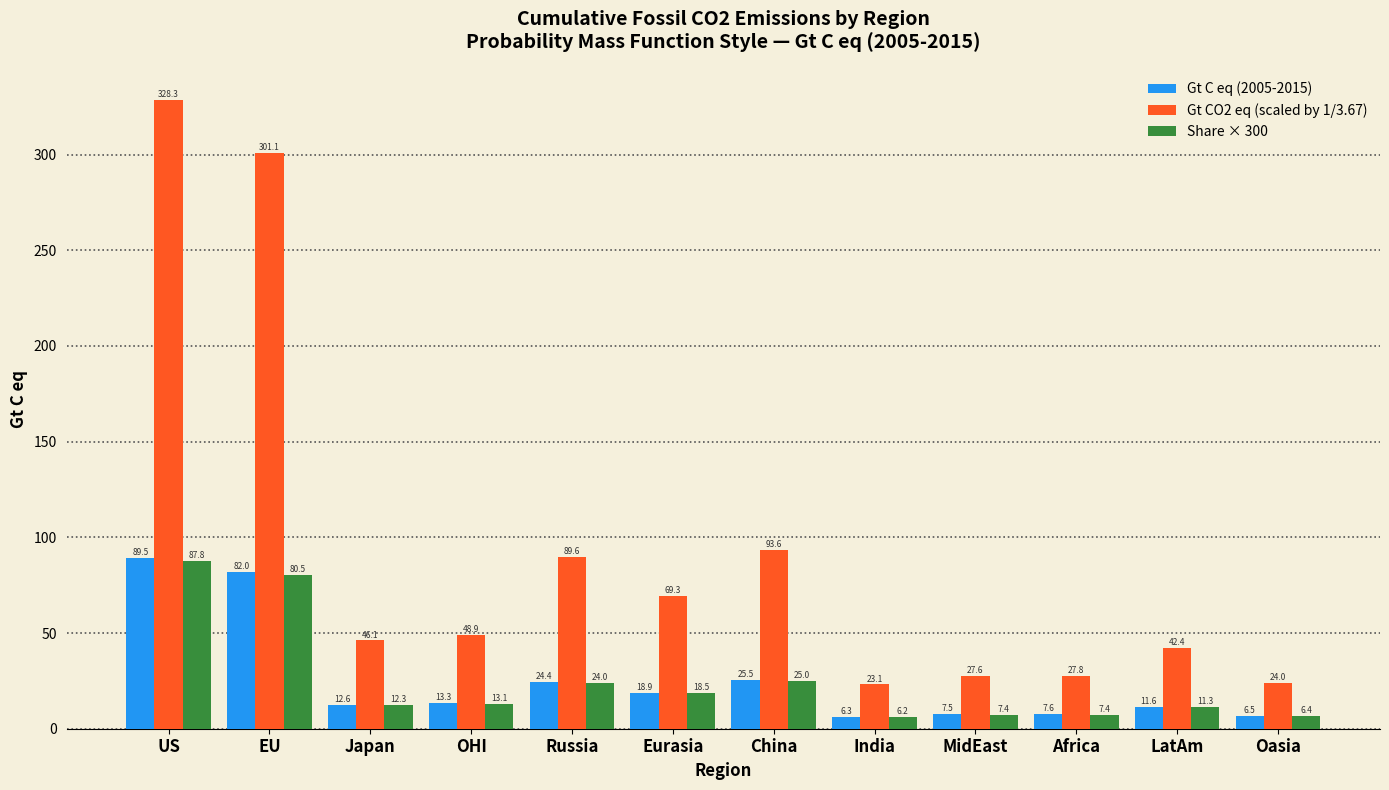

Reading left to right, list all the values displayed in this chart.

Gt C eq (2005-2015): 89.5	82.0	12.6	13.3	24.4	18.9	25.5	6.3	7.5	7.6	11.6	6.5
Gt CO2 eq (scaled by 1/3.67): 328.3	301.1	46.1	48.9	89.6	69.3	93.6	23.1	27.6	27.8	42.4	24.0
Share × 300: 87.8	80.5	12.3	13.1	24.0	18.5	25.0	6.2	7.4	7.4	11.3	6.4